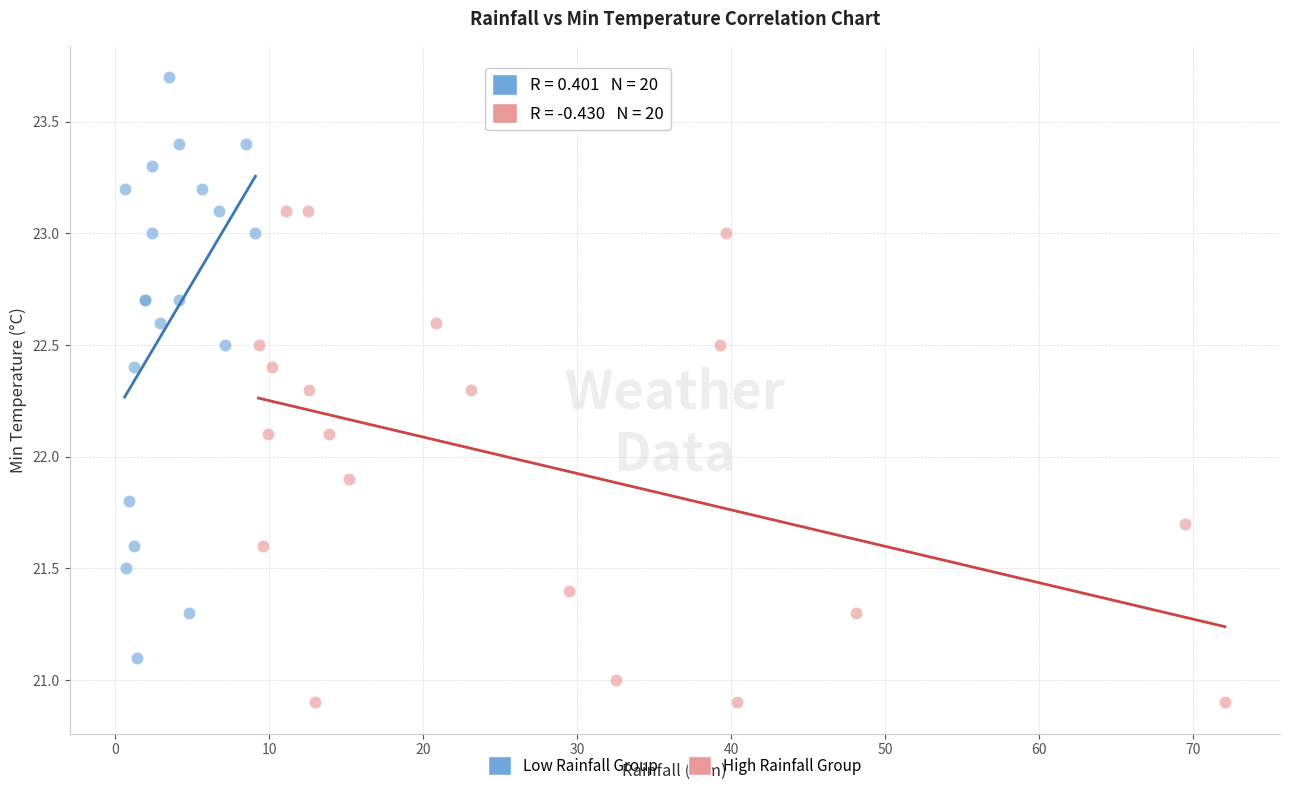

What are all the series names shown in the legend?

Low Rainfall Group, High Rainfall Group